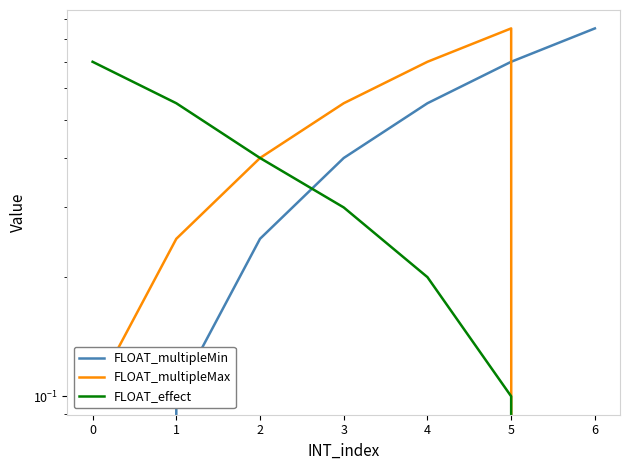

What are all the series names shown in the legend?

FLOAT_multipleMin, FLOAT_multipleMax, FLOAT_effect